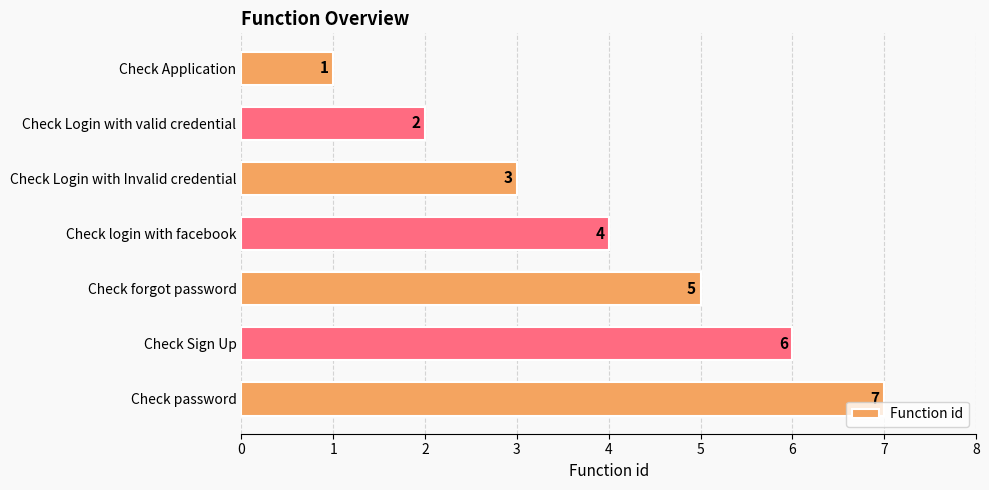

What is the smallest value displayed?

1